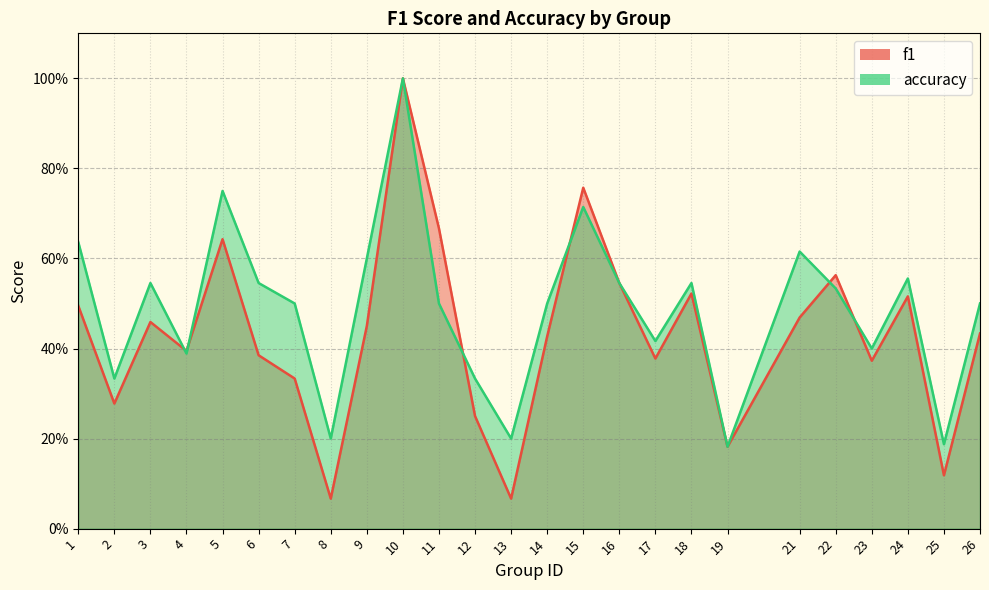

Does the chart display data point markers on the line(s)?

No